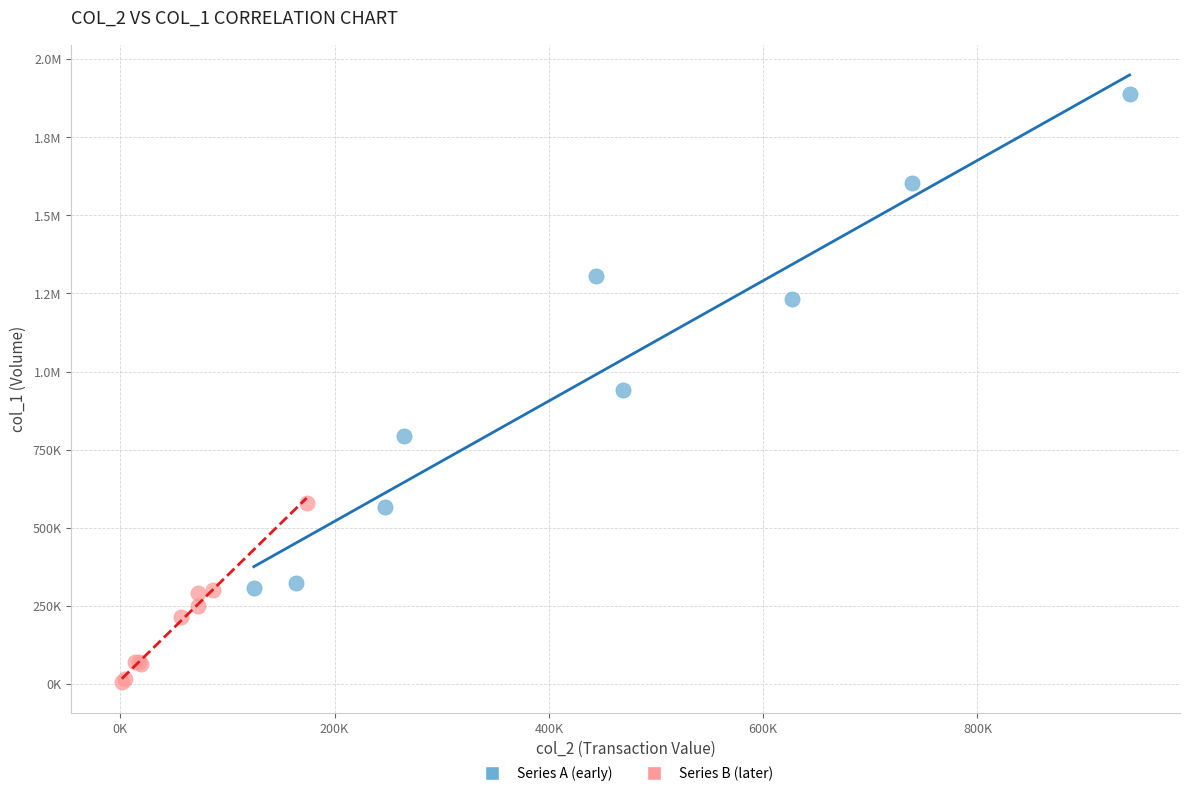

What are all the series names shown in the legend?

Series A (early), Series B (later)